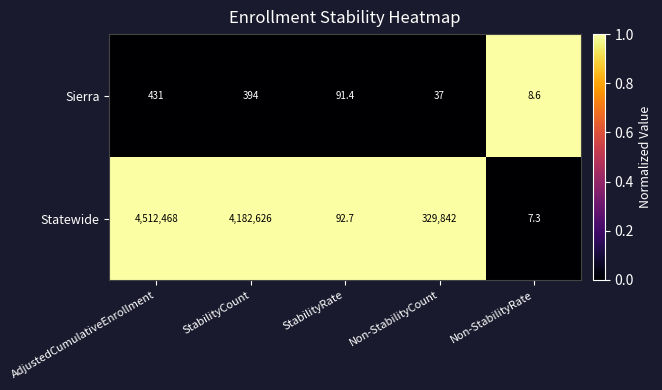

How many categories are shown in the chart?

5